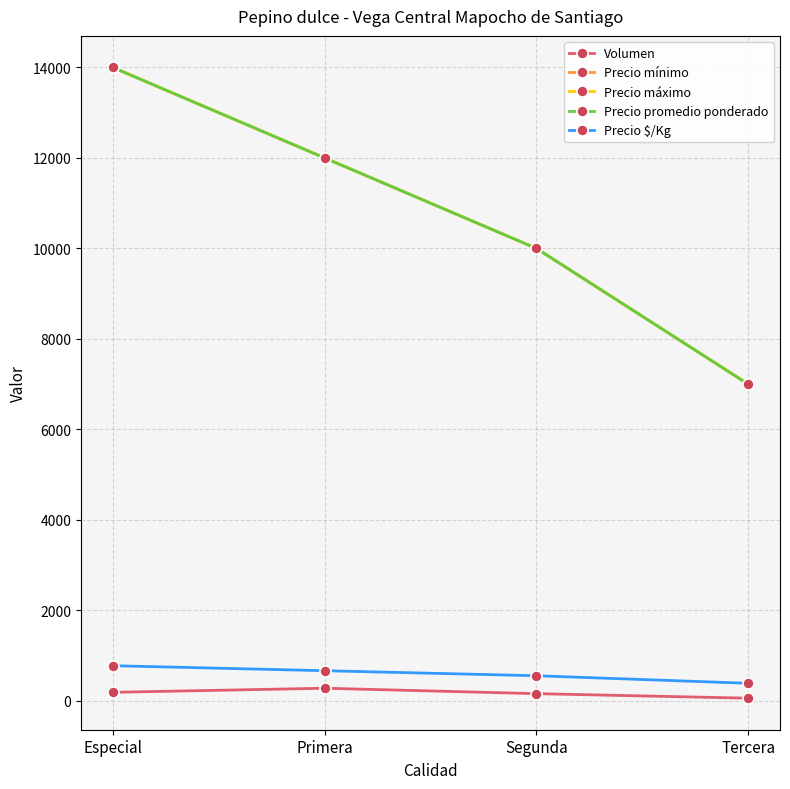

Where is Precio $/Kg nearest to the value 583?

Segunda